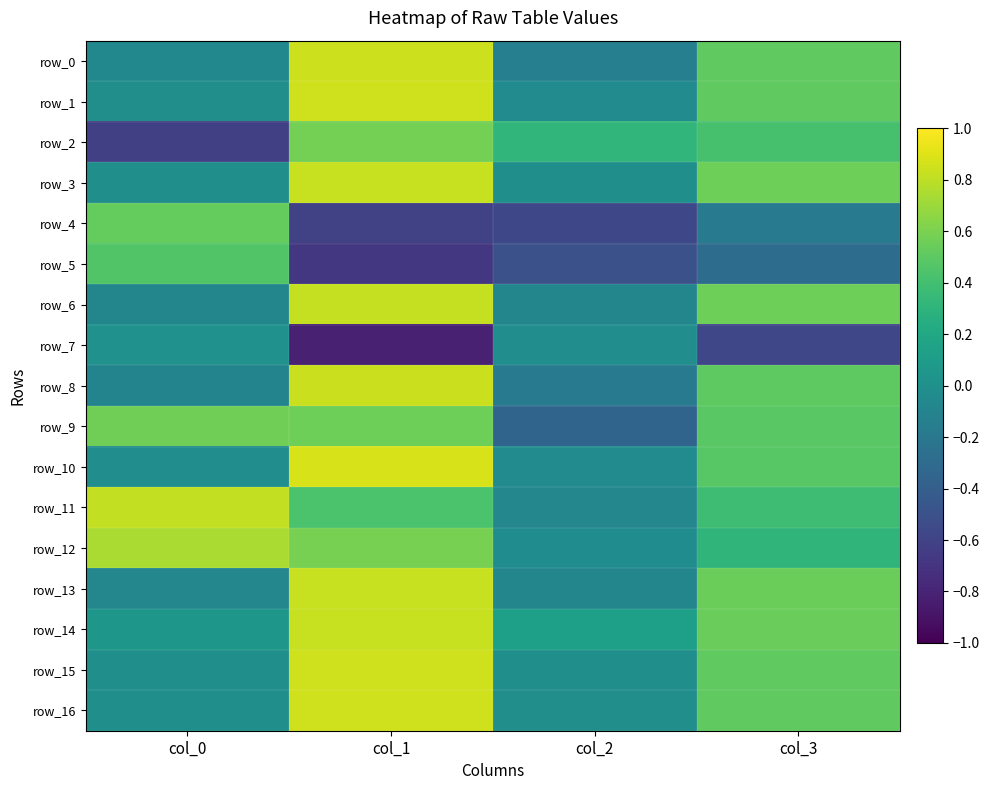

What is the difference between the second highest and minimum values in the row_9 series?

0.9